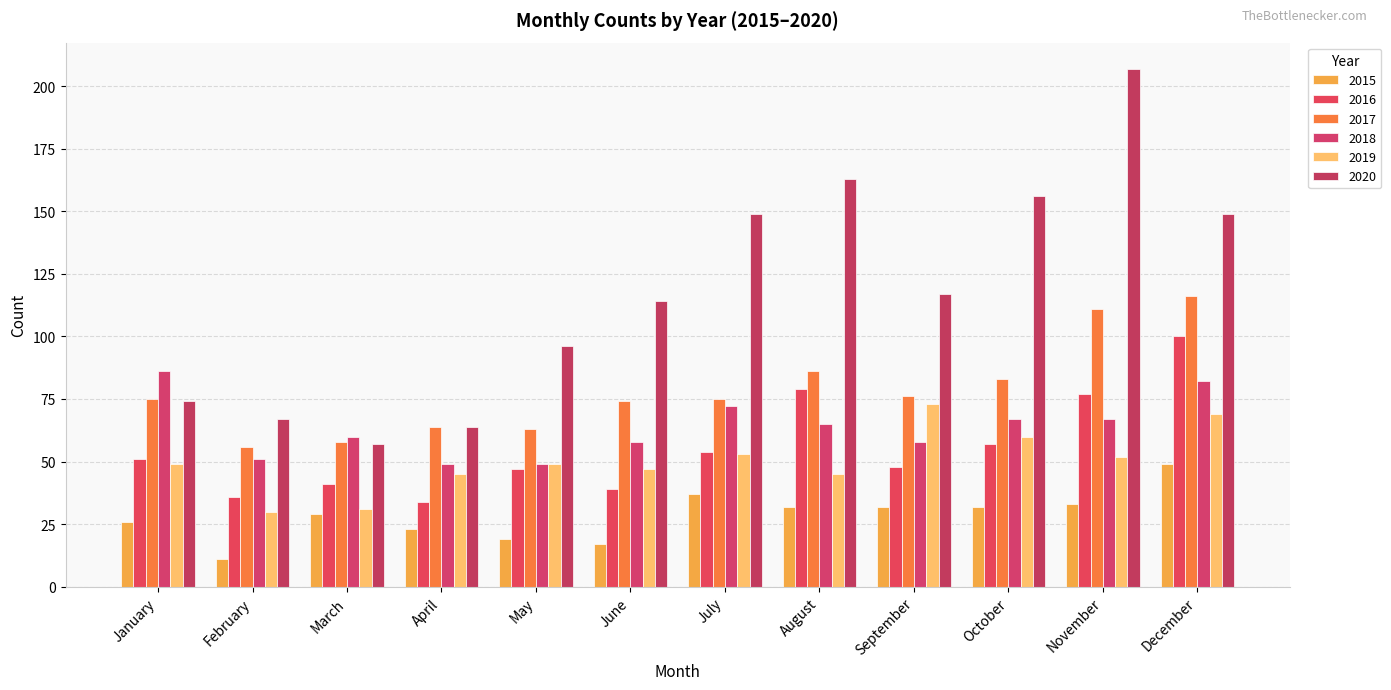

What is the maximum value shown in the chart?

207